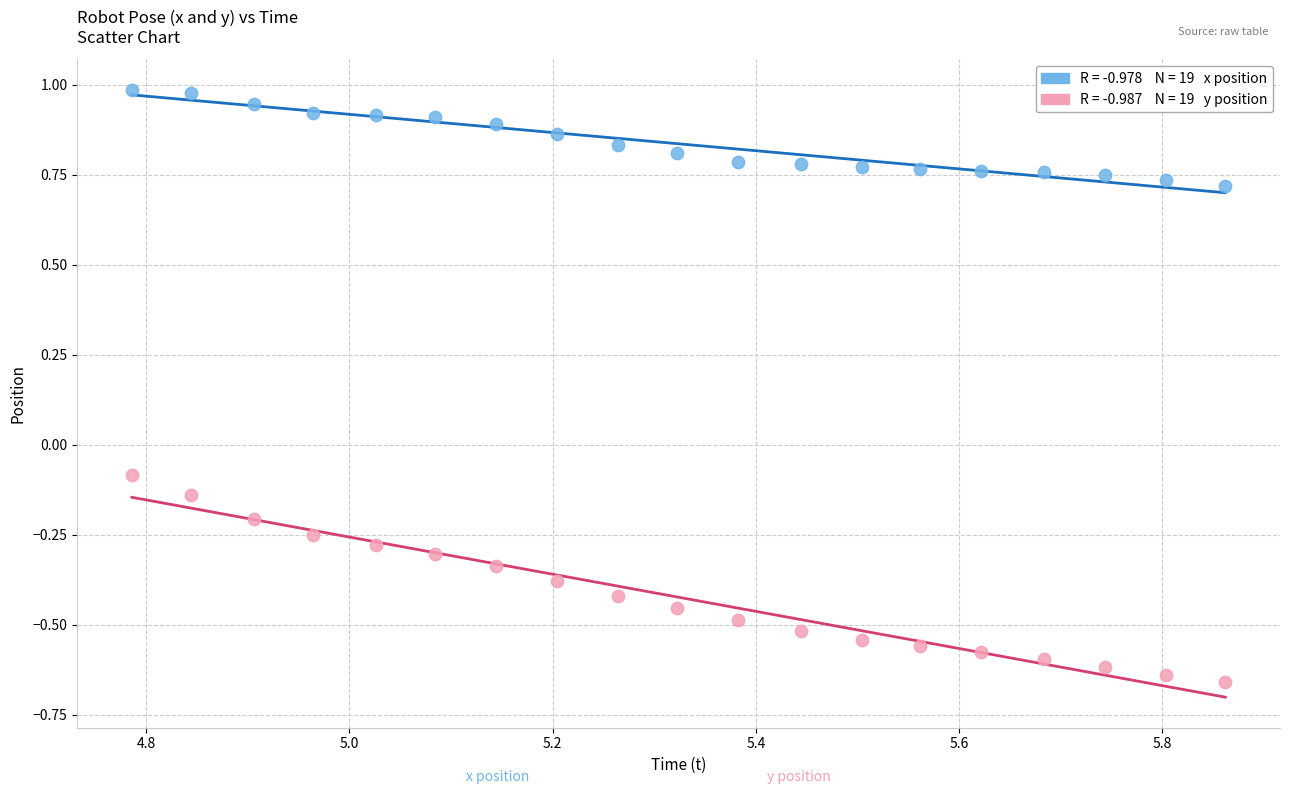

Across all data points, what is the range of X values (max minus min)?

1.1